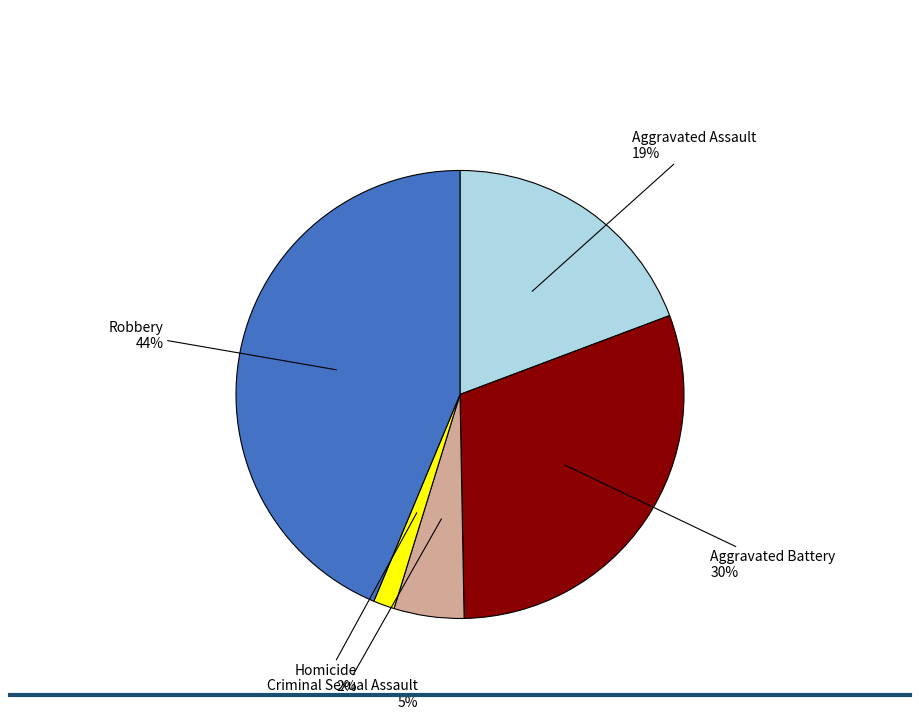

To the nearest percent, what is the difference between the largest and smallest slice percentages?

42%